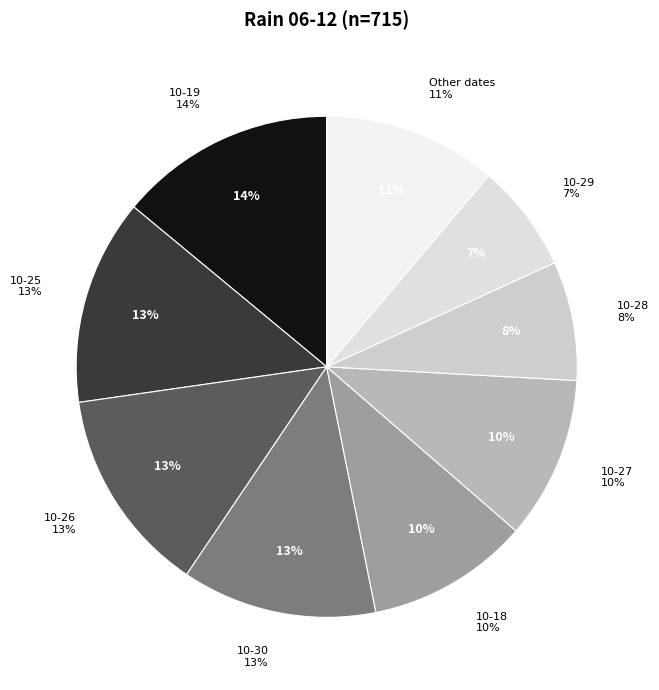

To the nearest percent, what portion does 2023-10-30 represent?

13%